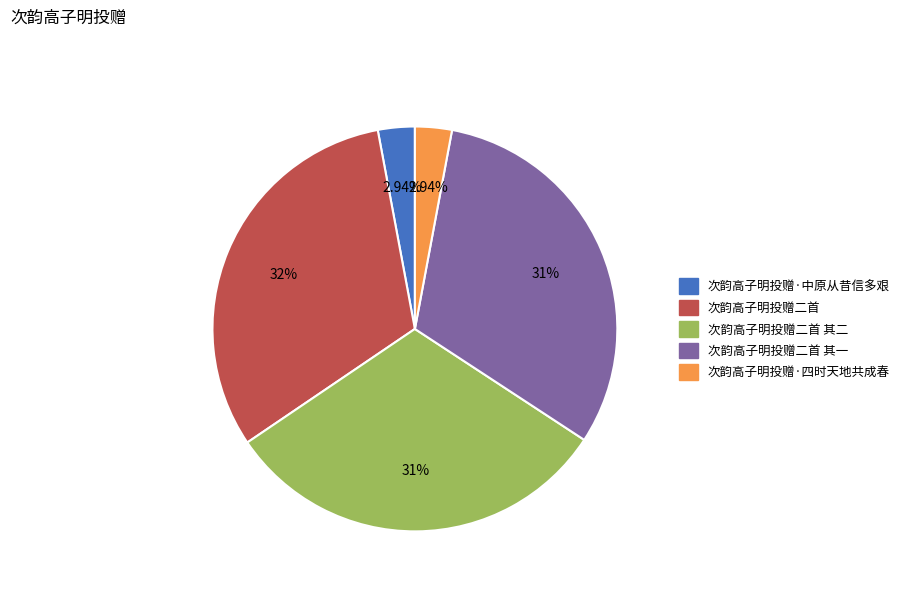

Does any single category account for the majority?

No